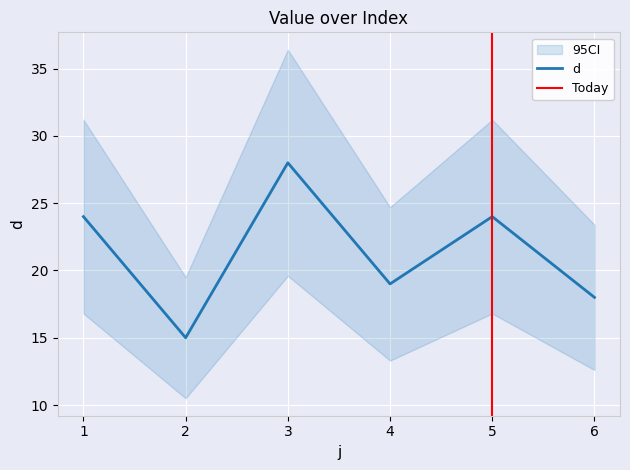

What is the smallest value displayed?

15